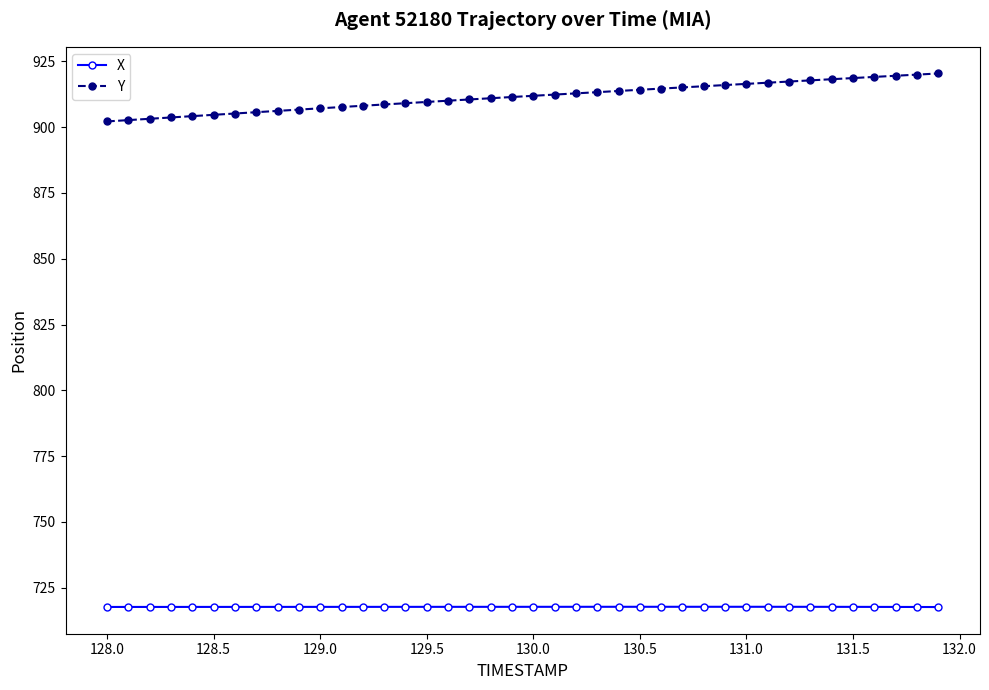

What is the value of the Y point at the 18th from the left?

910.5